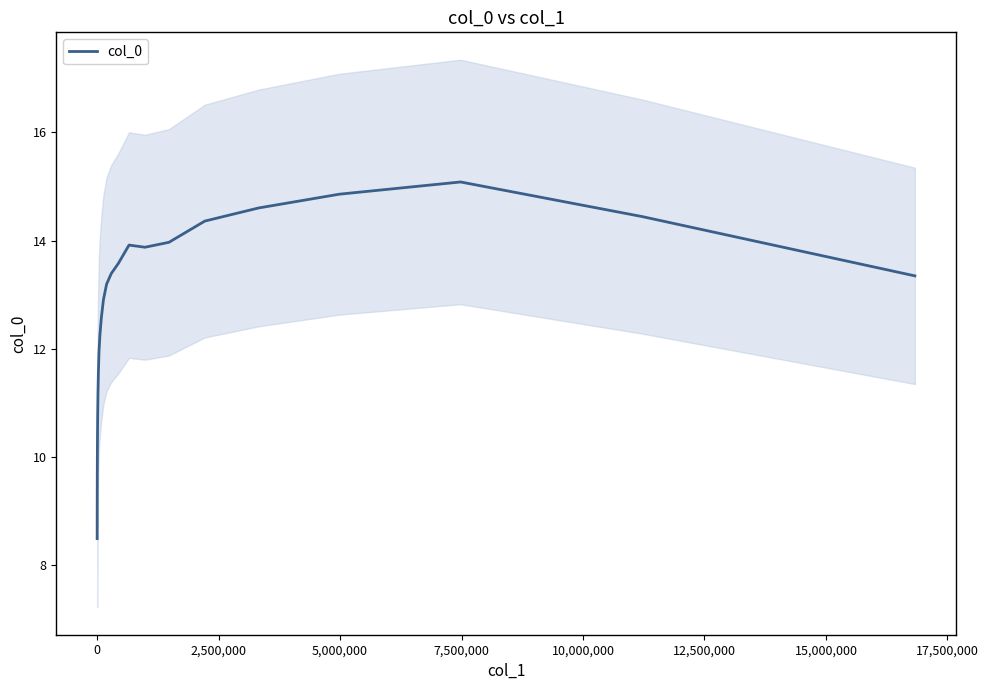

Does the chart display data point markers on the line(s)?

No